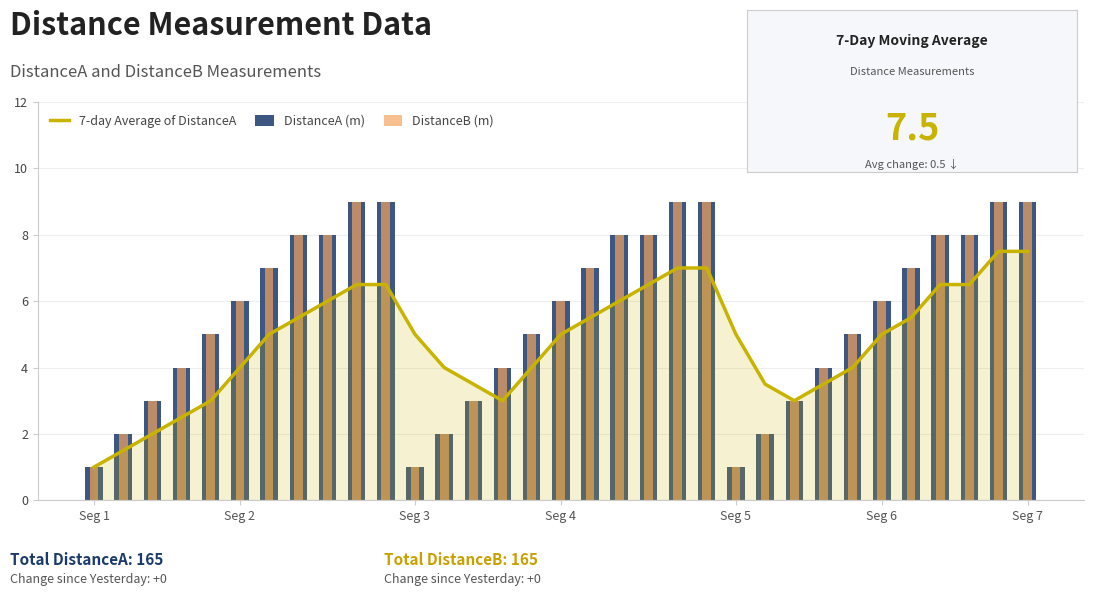

Which label corresponds to the smallest value in the chart?

Seg 1